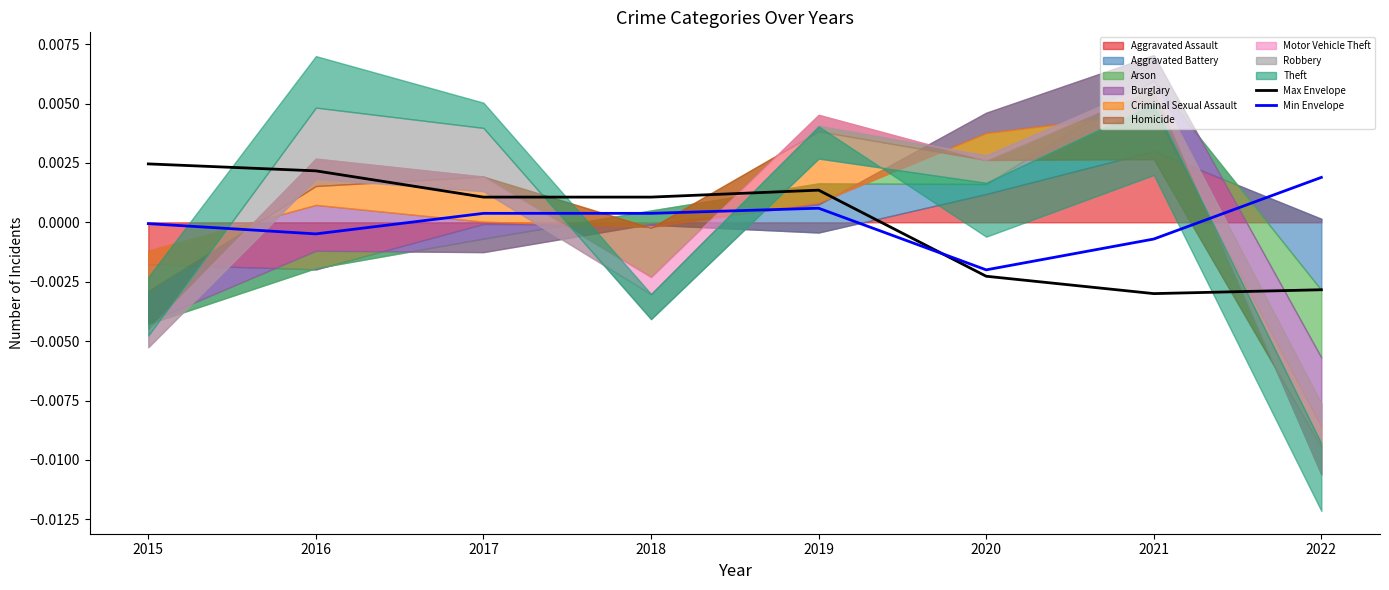

Is the value of Max Envelope at 2016 greater than the value of Min Envelope at 2015?

Yes